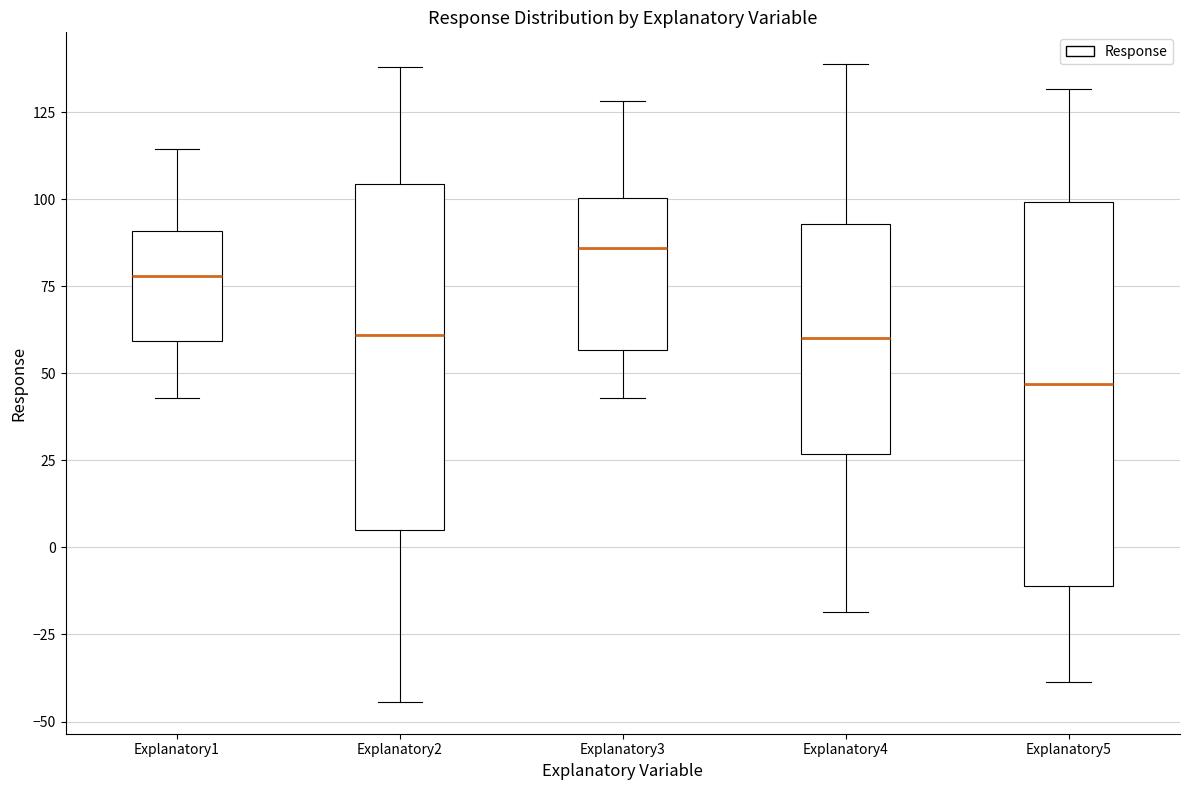

Where does the lower whisker of the box for Explanatory5 end on the y-axis? The values are not printed on the chart, so give them approximately, as read against the axis.

-40